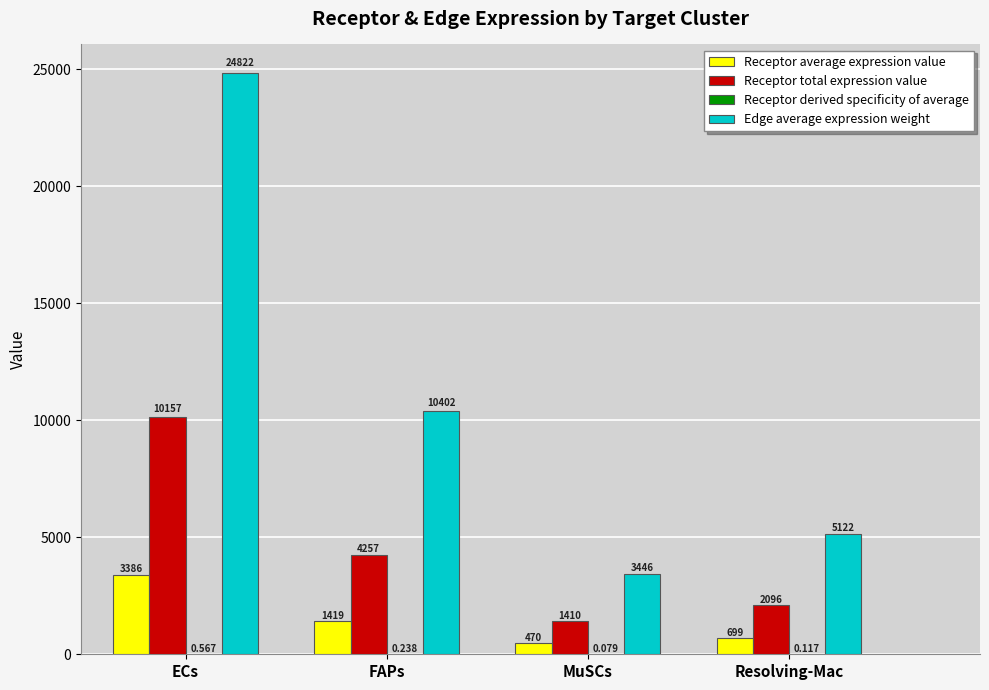

At which category is the sum across all series the highest?

ECs